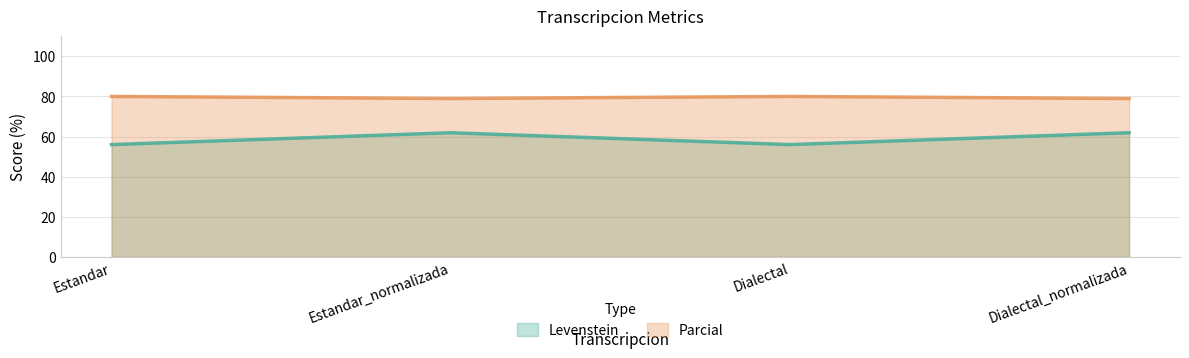

Where does the Levenstein series first go above 61?

Estandar_normalizada